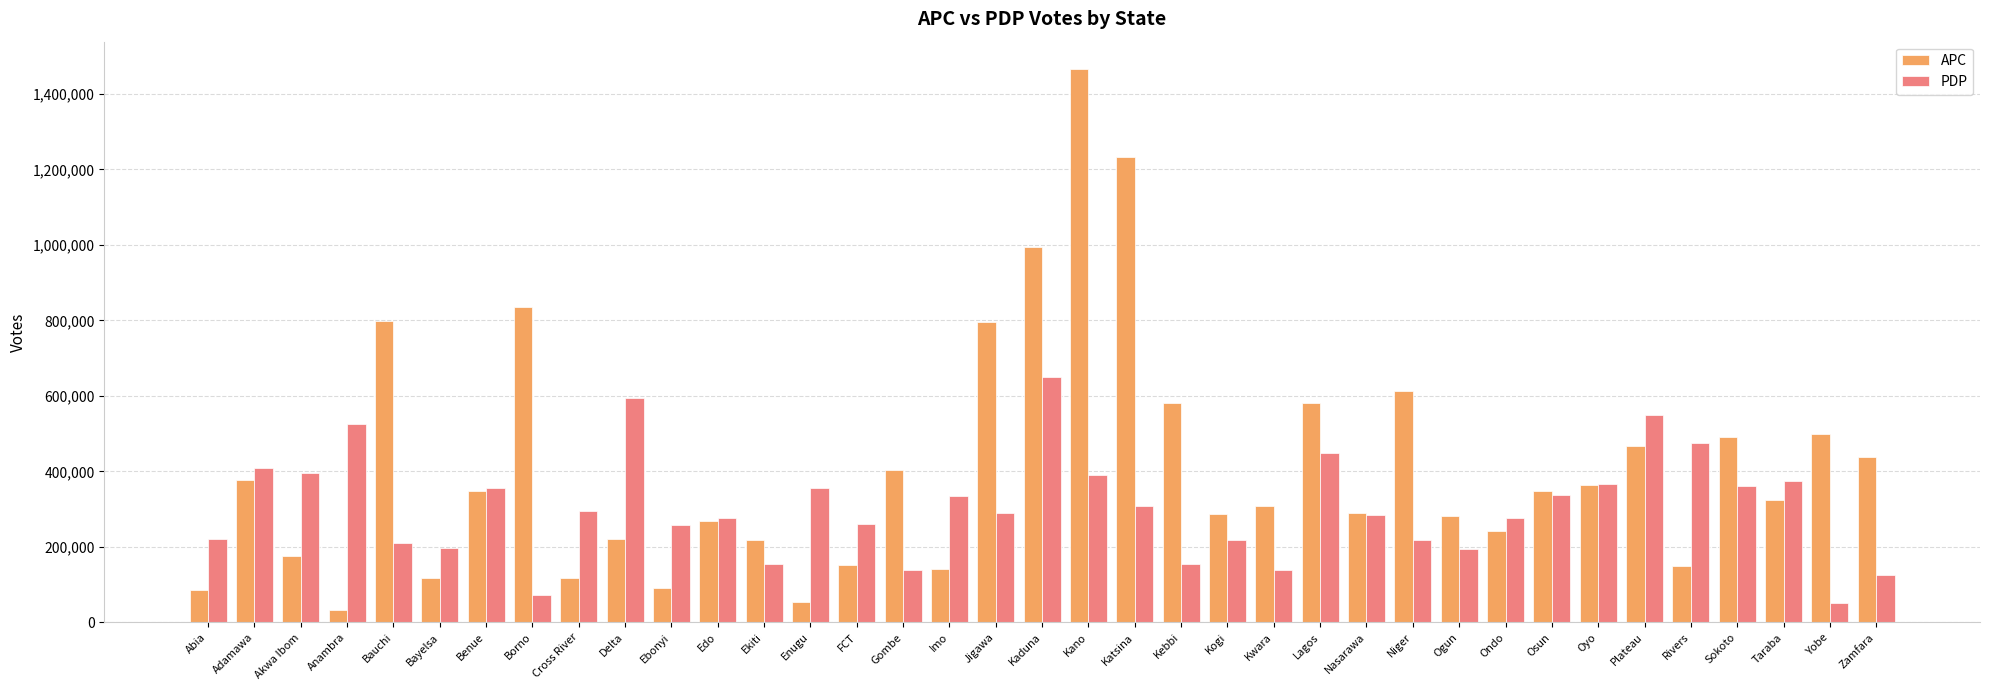

What is the approximate value of PDP at Abia, to the nearest 10?

219700